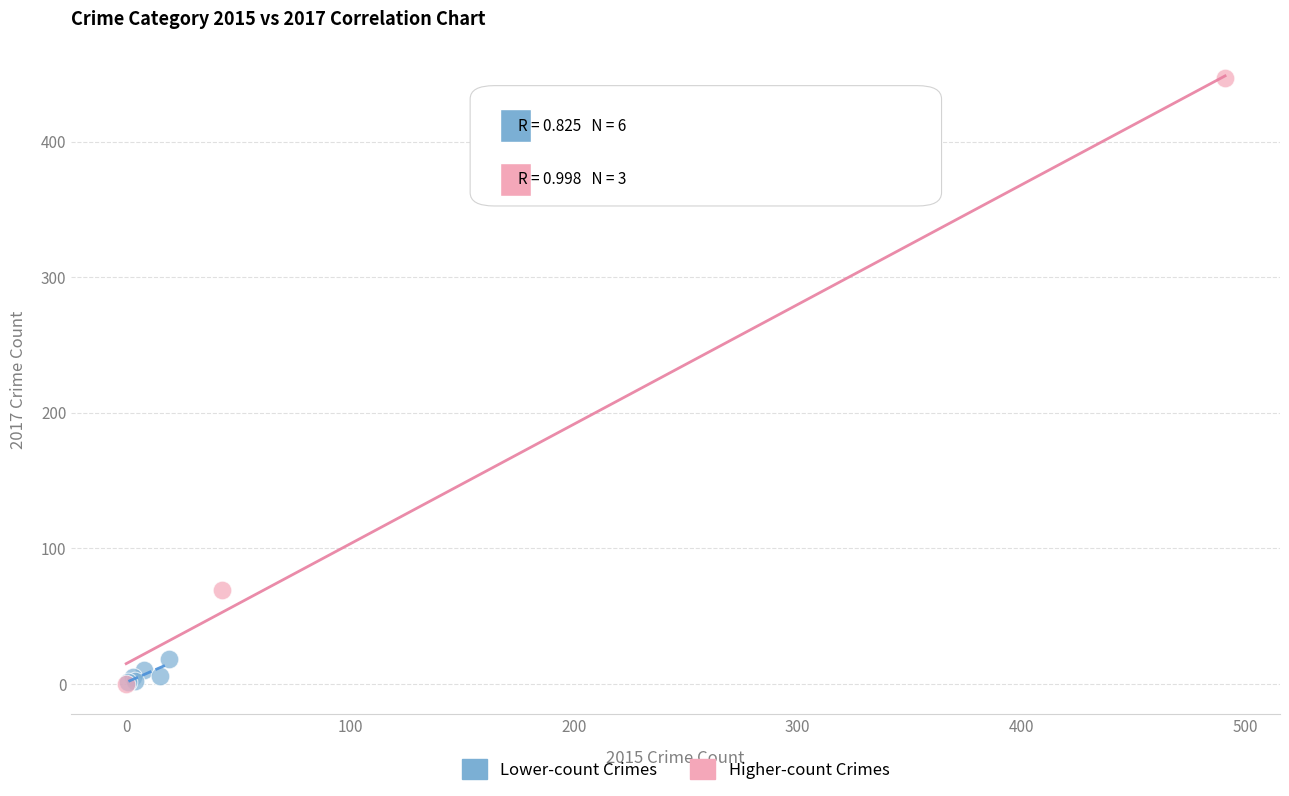

Which series reaches the maximum Y coordinate?

Higher-count Crimes